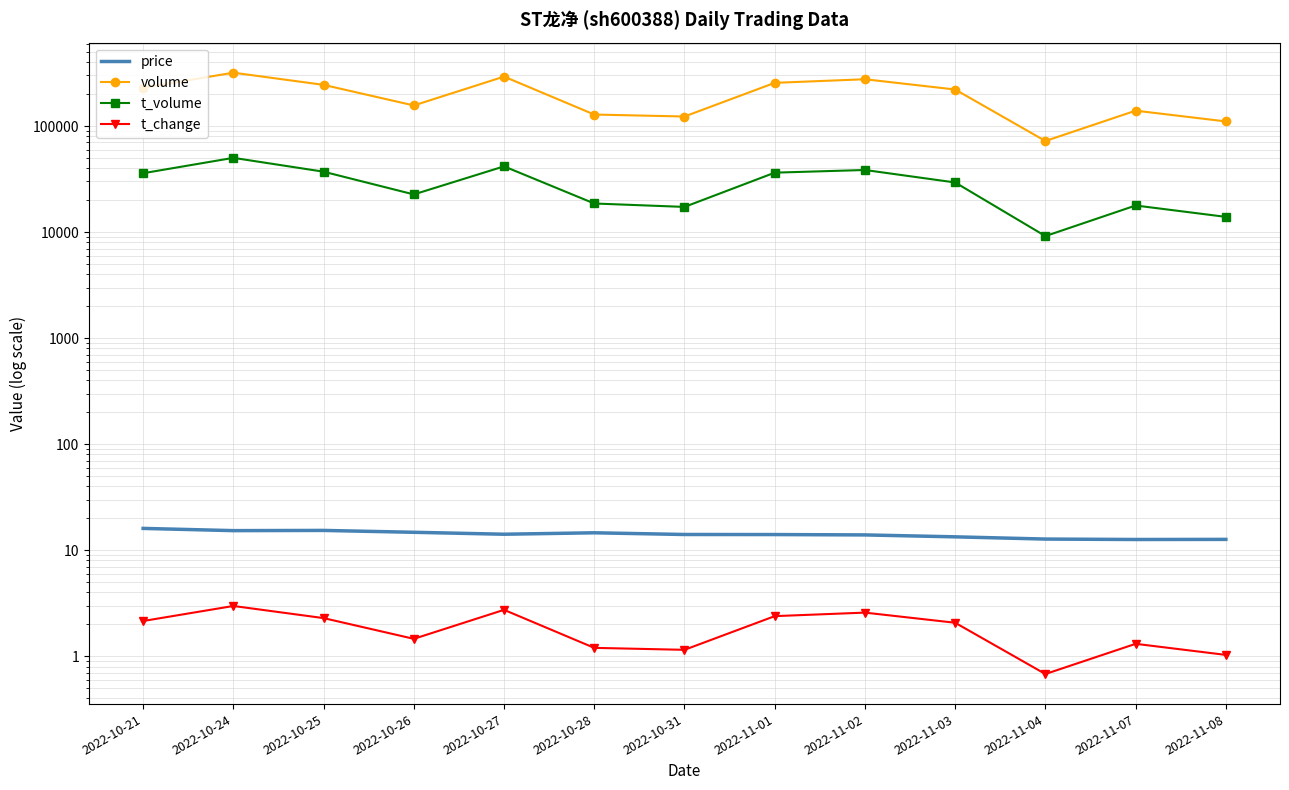

Reading left to right, list all the values displayed in this chart.

price: 2022-10-21=16.1	2022-10-24=15.3	2022-10-25=15.4	2022-10-26=14.8	2022-10-27=14.2	2022-10-28=14.6	2022-10-31=14.1	2022-11-01=14.1	2022-11-02=13.9	2022-11-03=13.4	2022-11-04=12.7	2022-11-07=12.6	2022-11-08=12.7
volume: 2022-10-21=229483.0	2022-10-24=318559.0	2022-10-25=244546.0	2022-10-26=156372.0	2022-10-27=292618.0	2022-10-28=128354.0	2022-10-31=123031.0	2022-11-01=255541.0	2022-11-02=276240.0	2022-11-03=221024.0	2022-11-04=72268.0	2022-11-07=139661.0	2022-11-08=110548.0
t_volume: 2022-10-21=35904.0	2022-10-24=50133.0	2022-10-25=37109.0	2022-10-26=22654.0	2022-10-27=41673.0	2022-10-28=18604.0	2022-10-31=17273.0	2022-11-01=36344.0	2022-11-02=38514.0	2022-11-03=29367.0	2022-11-04=9169.0	2022-11-07=17814.0	2022-11-08=13914.0
t_change: 2022-10-21=2.1	2022-10-24=3.0	2022-10-25=2.3	2022-10-26=1.5	2022-10-27=2.7	2022-10-28=1.2	2022-10-31=1.1	2022-11-01=2.4	2022-11-02=2.6	2022-11-03=2.1	2022-11-04=0.7	2022-11-07=1.3	2022-11-08=1.0